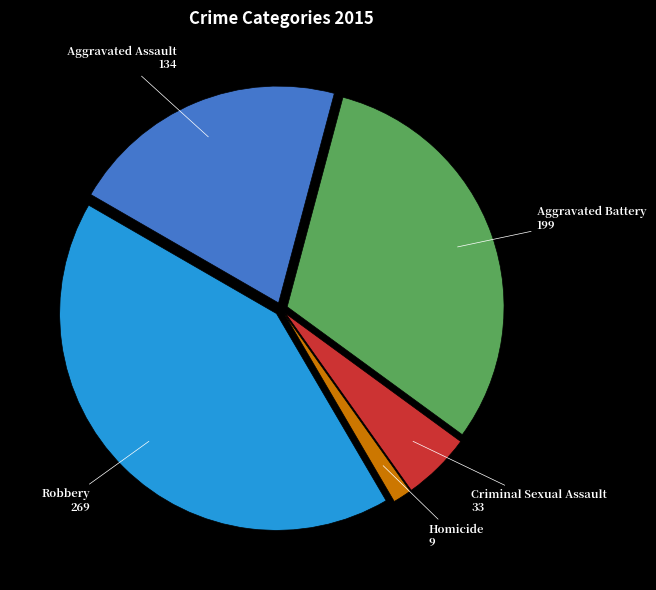

Does any single category account for the majority?

No